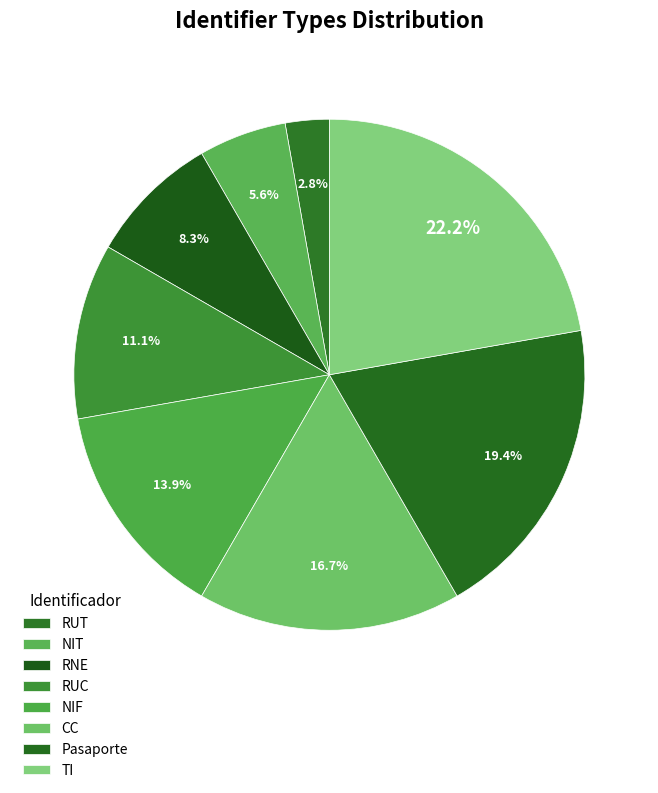

Is it true that RUC is 17% of the pie?

False